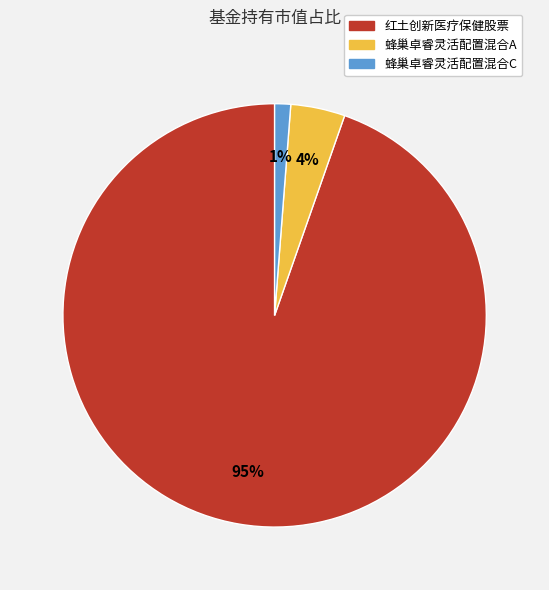

To the nearest percent, what is the combined percentage of 红土创新医疗保健股票 and 蜂巢卓睿灵活配置混合A?

99%